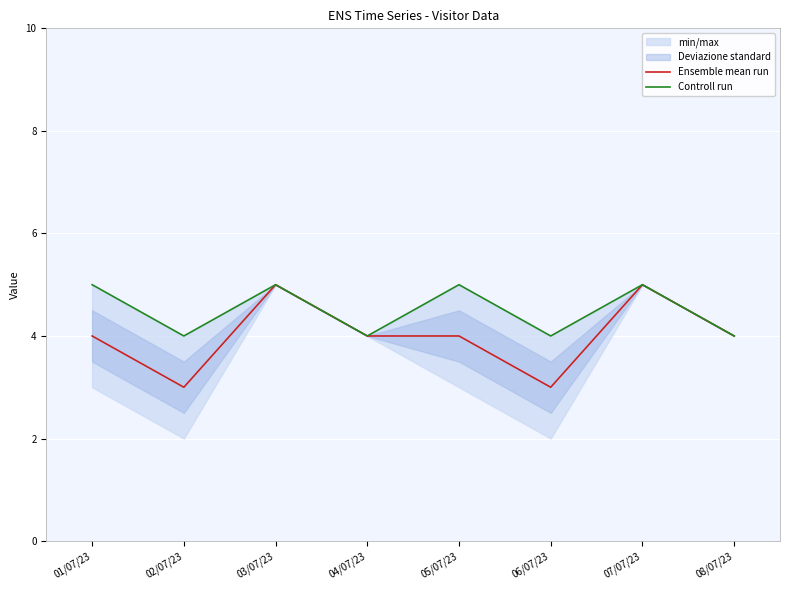

True or false: Controll run and Ensemble mean run cross at least once.

False